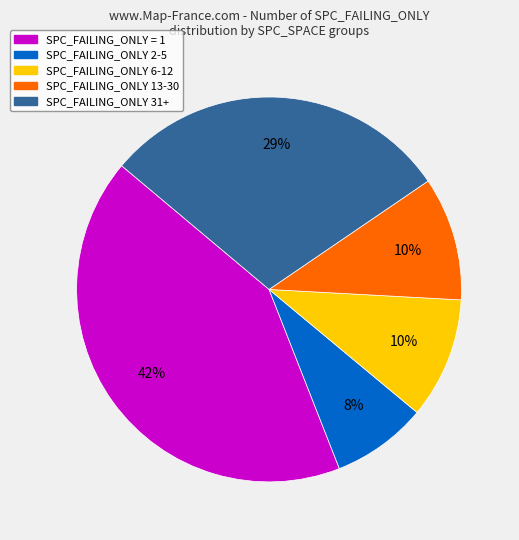

To the nearest percent, what is the average slice percentage?

20%